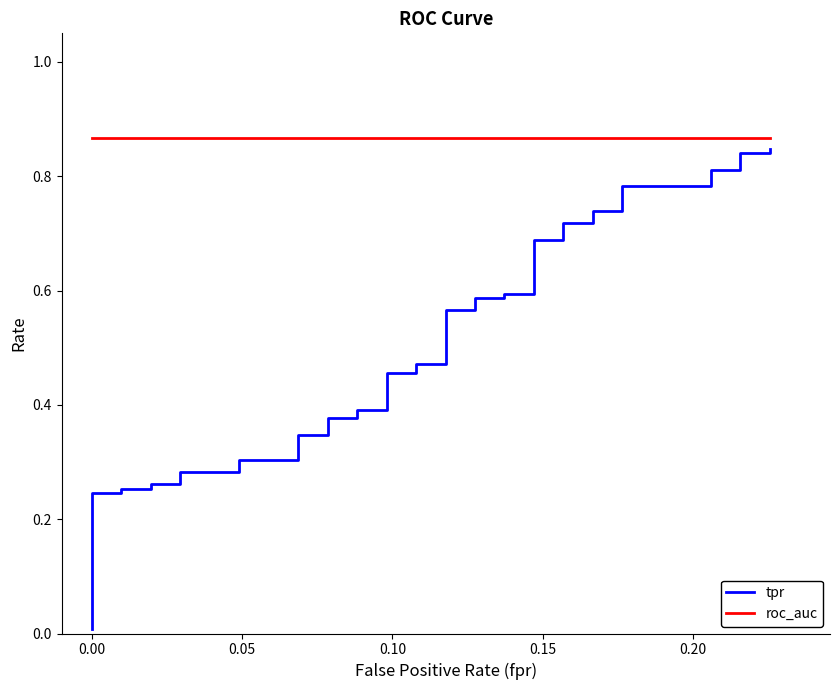

What is the greatest value displayed?

0.9